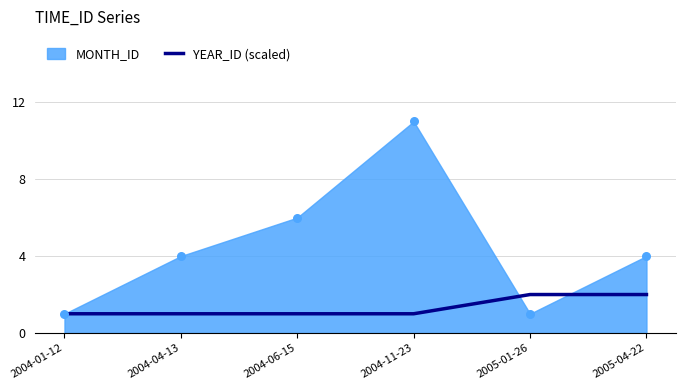

The YEAR_ID (scaled) series shows 3 at 2005-04-22. True or false?

False